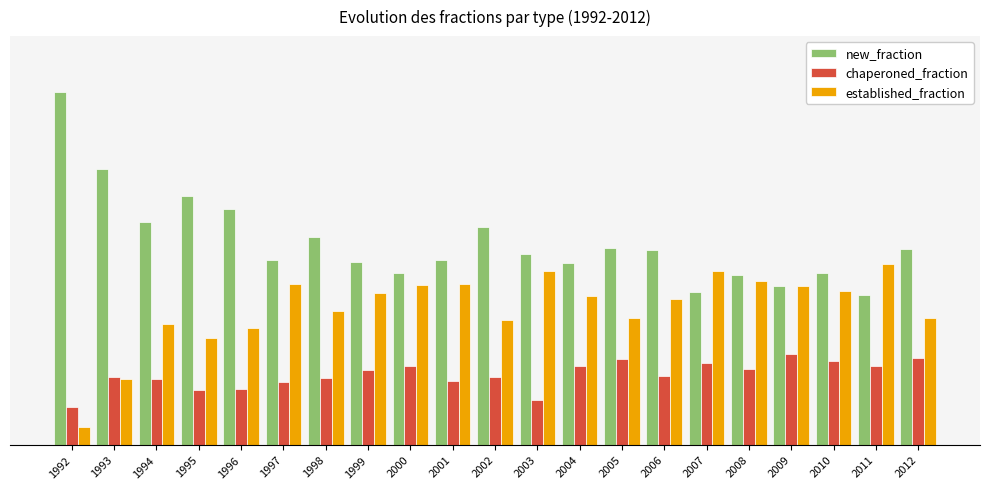

What are all the series names shown in the legend?

new_fraction, chaperoned_fraction, established_fraction